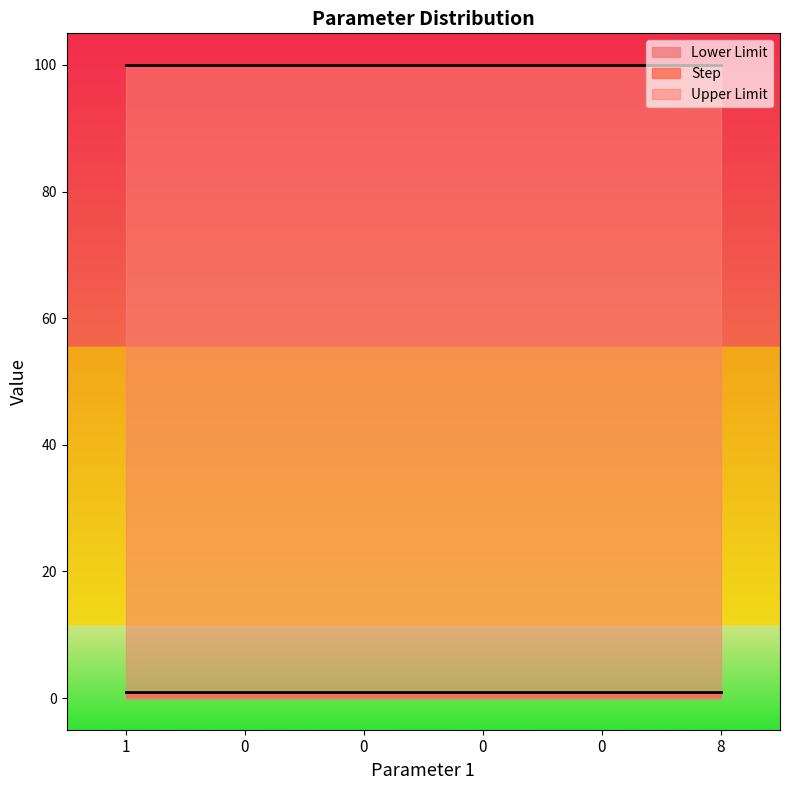

What are all the series names shown in the legend?

Lower Limit, Upper Limit, Step